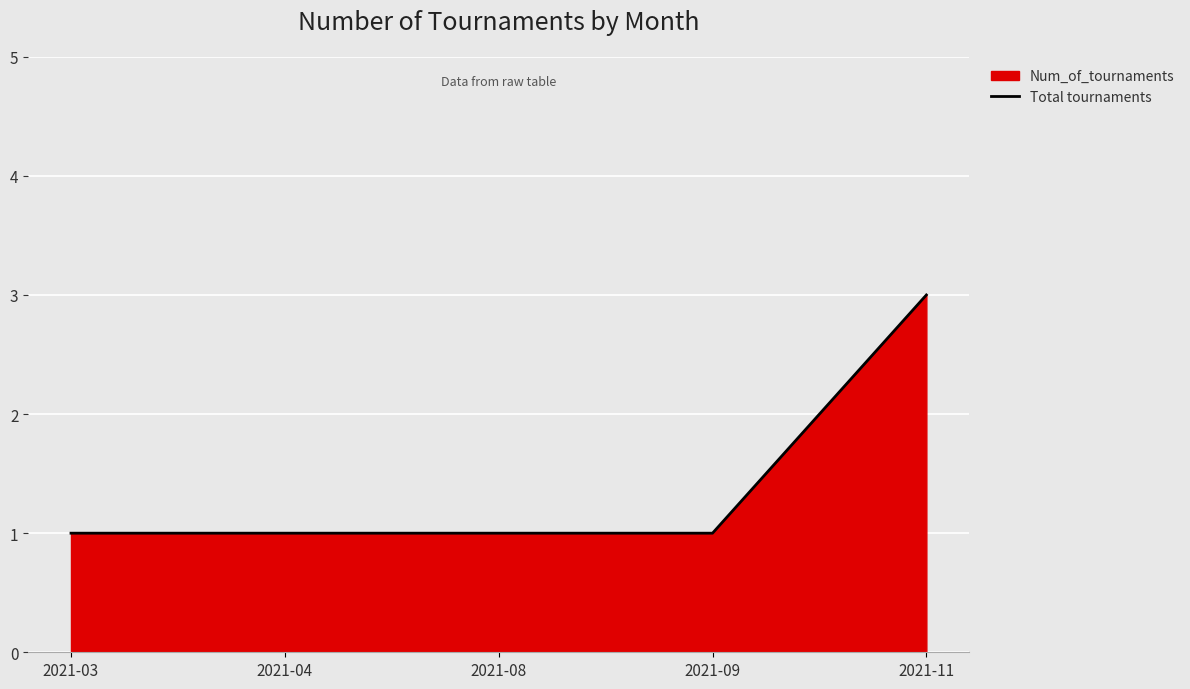

How many values are between 1 and 2?

4